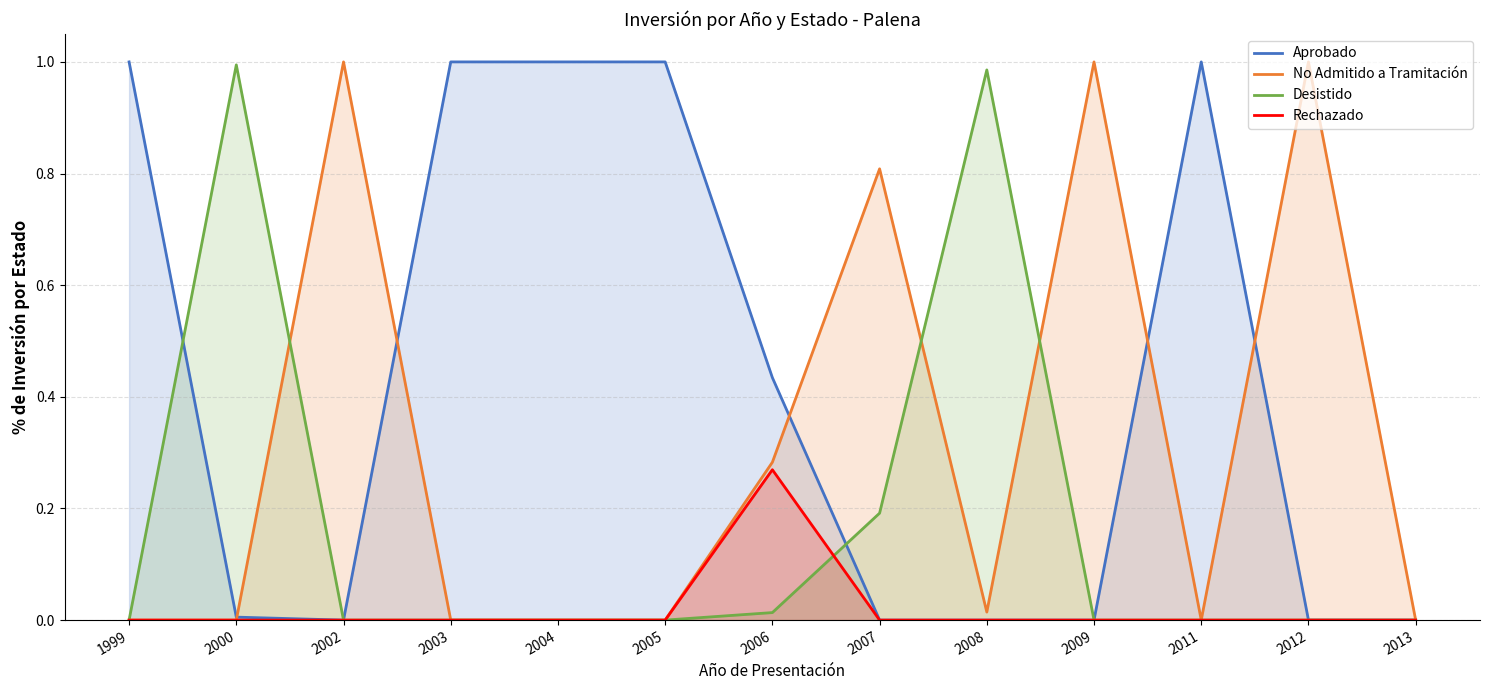

True or false: Aprobado has a value of 0.0 at 2007.

True